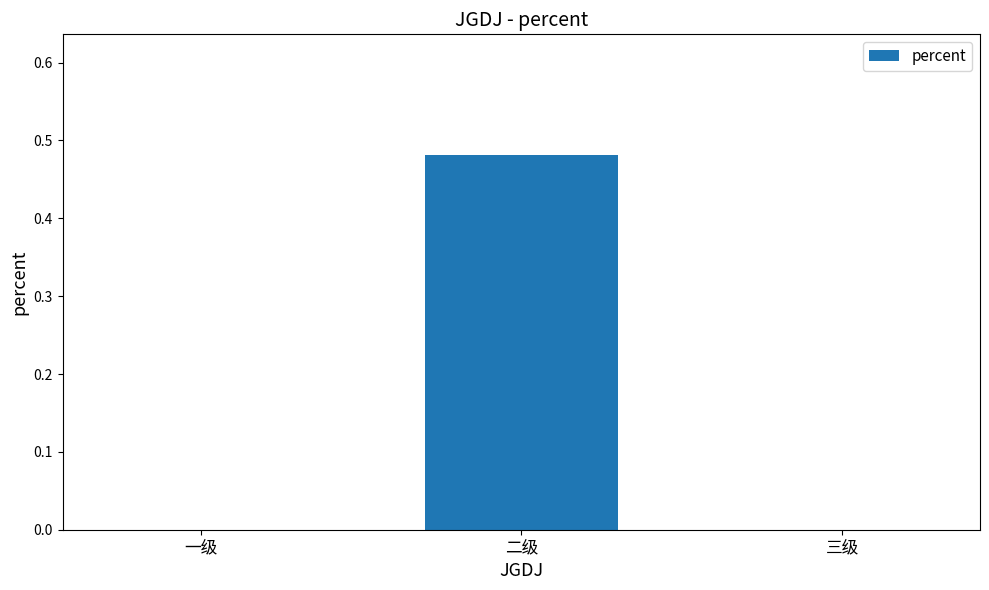

Is it true that the value at 三级 is 0.3?

False